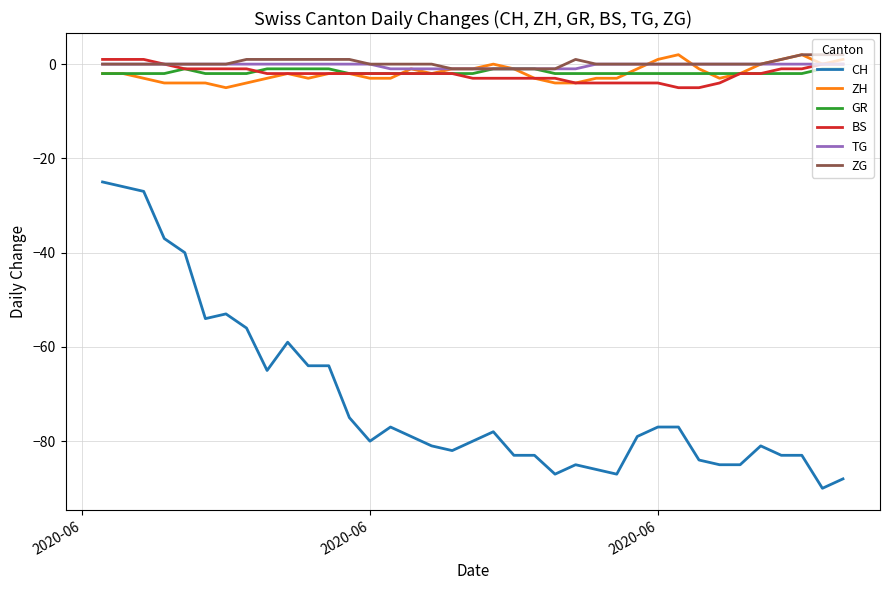

What is the difference between the maximum and minimum values in the BS series?

6